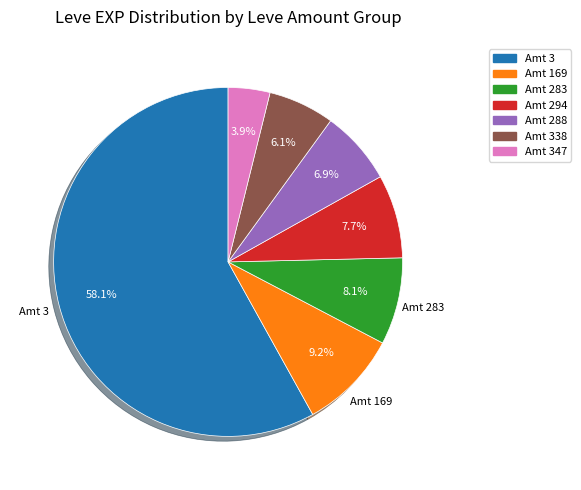

Count the number of slices in the pie.

7